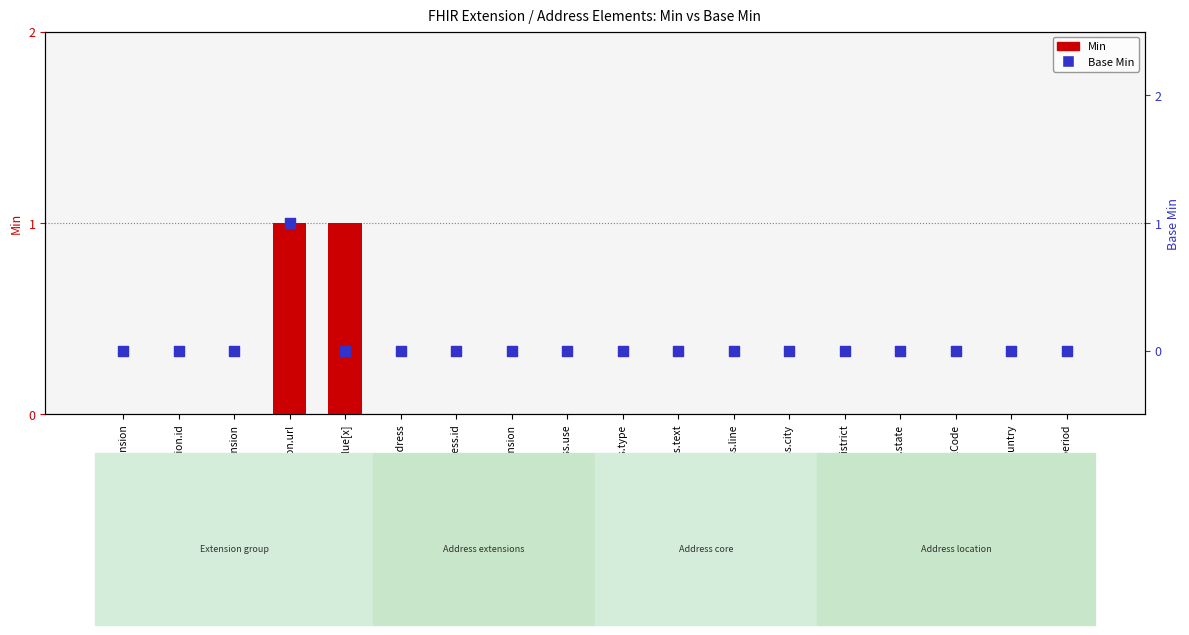

Which series has the largest Y range (max minus min)?

Min